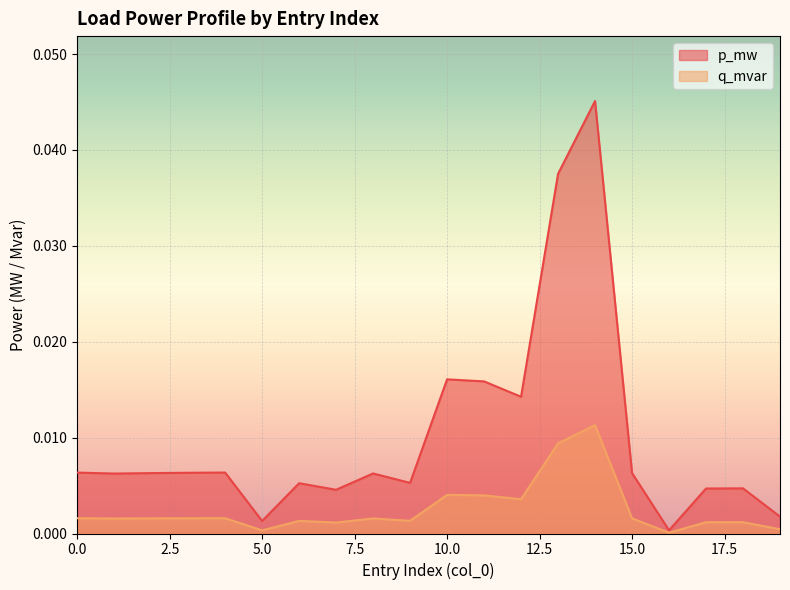

List the series in order of their overall mean, highest first.

p_mw, q_mvar